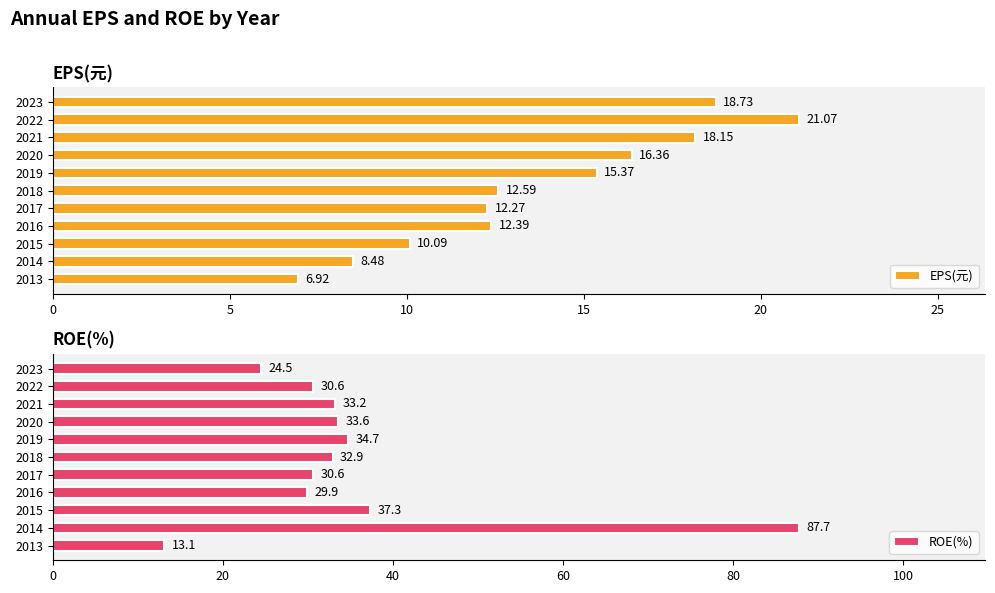

What is the value of the EPS(元) bar at the 9th from the left?

18.1